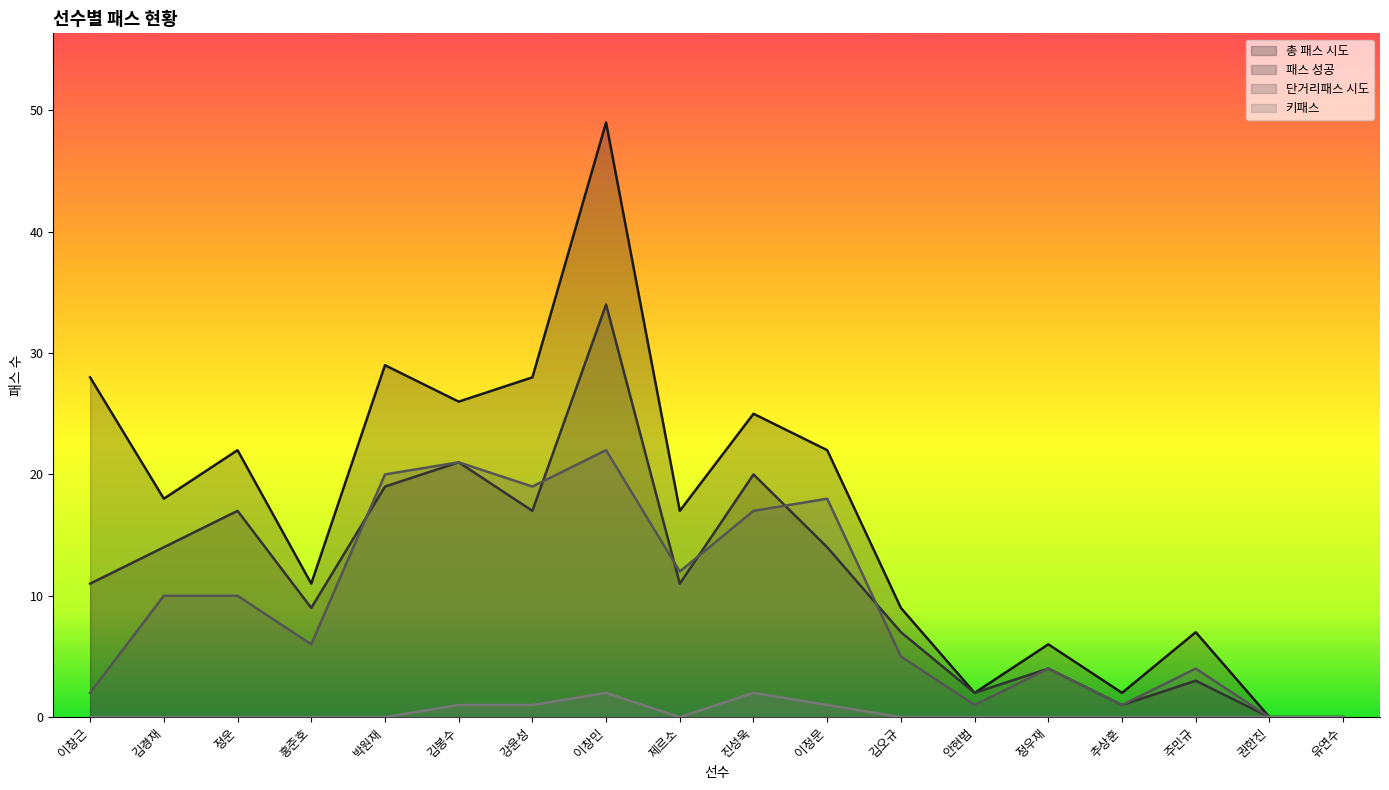

The value of 키패스 at 이창근 is 0. True or false?

True